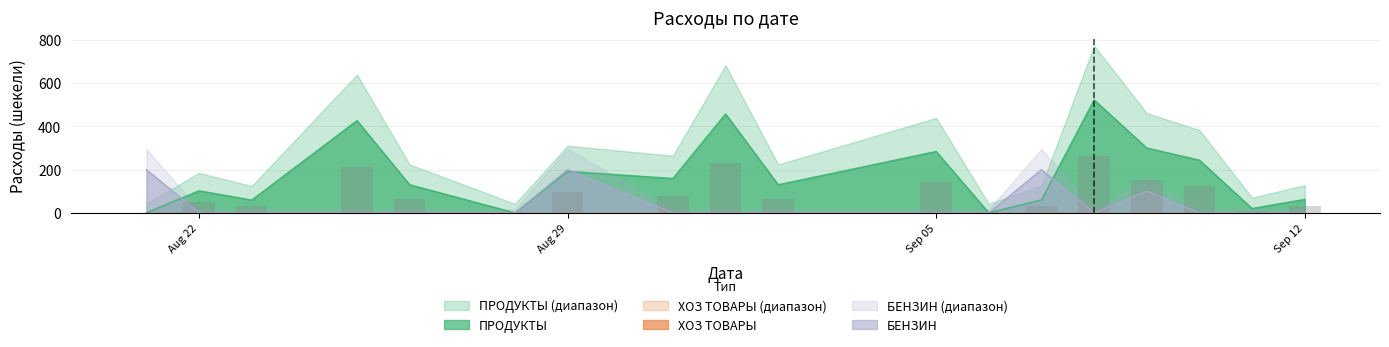

What is the maximum value for БЕНЗИН?

200